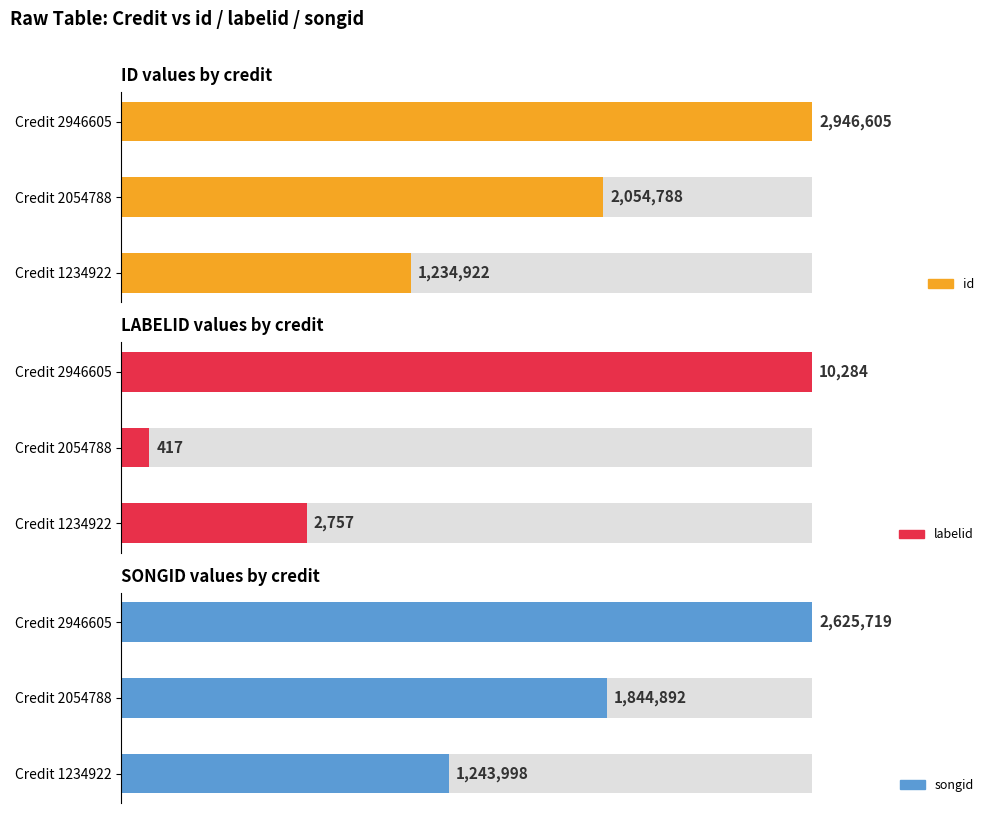

True or false: labelid has a value of 2757 at 1234922.

True